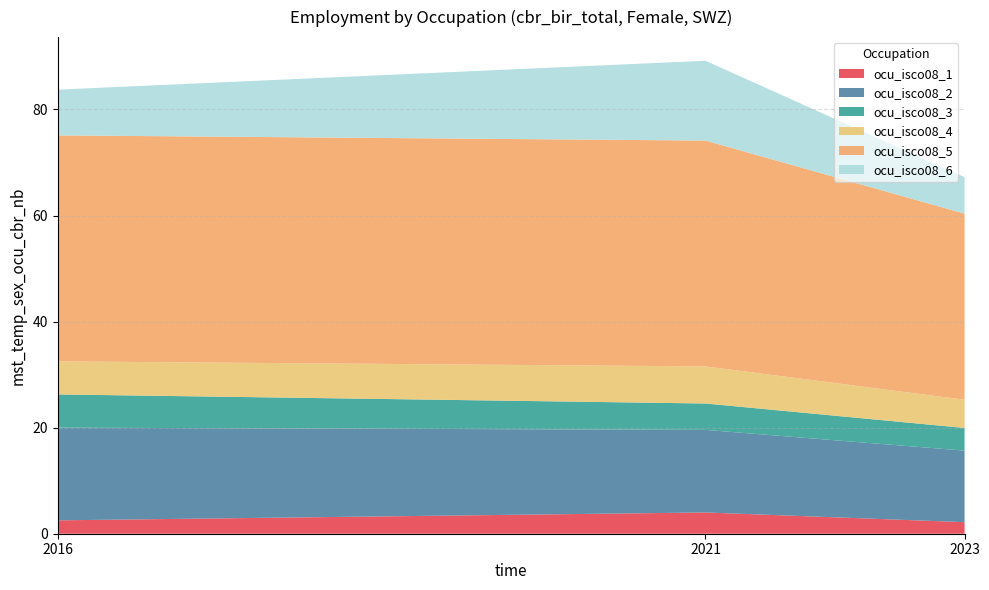

Reading left to right, extract all data points from this chart.

ocu_isco08_1: 2016=2.5	2021=4.0	2023=2.2
ocu_isco08_2: 2016=17.5	2021=15.6	2023=13.5
ocu_isco08_3: 2016=6.3	2021=5.0	2023=4.3
ocu_isco08_4: 2016=6.2	2021=7.0	2023=5.3
ocu_isco08_5: 2016=42.6	2021=42.6	2023=35.1
ocu_isco08_6: 2016=8.6	2021=15.0	2023=6.9